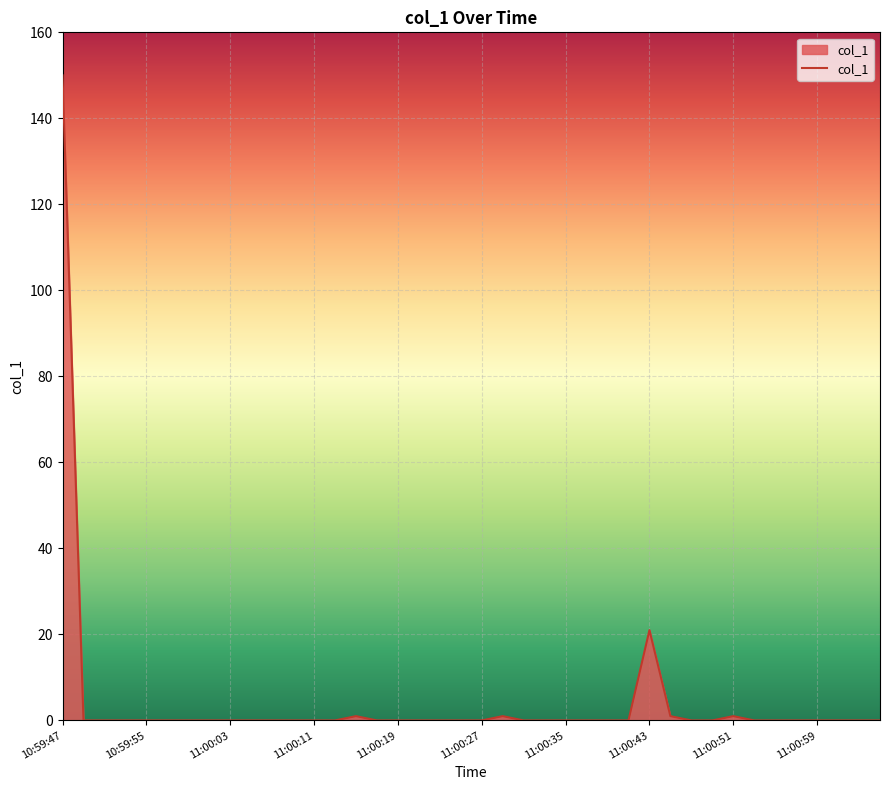

What is the greatest value displayed?

150